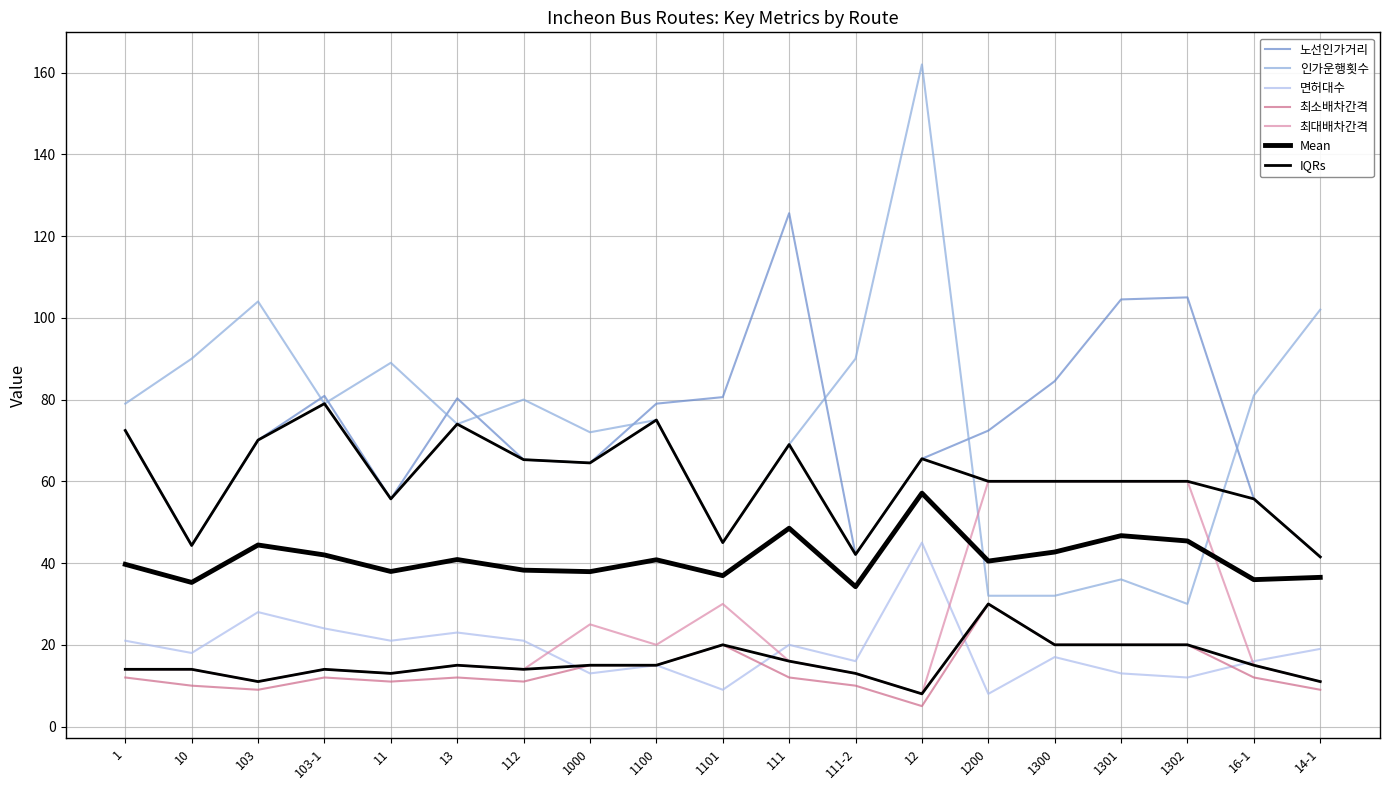

What is the difference between the 인가운행횟수 values at 112 and 1302?

50.0